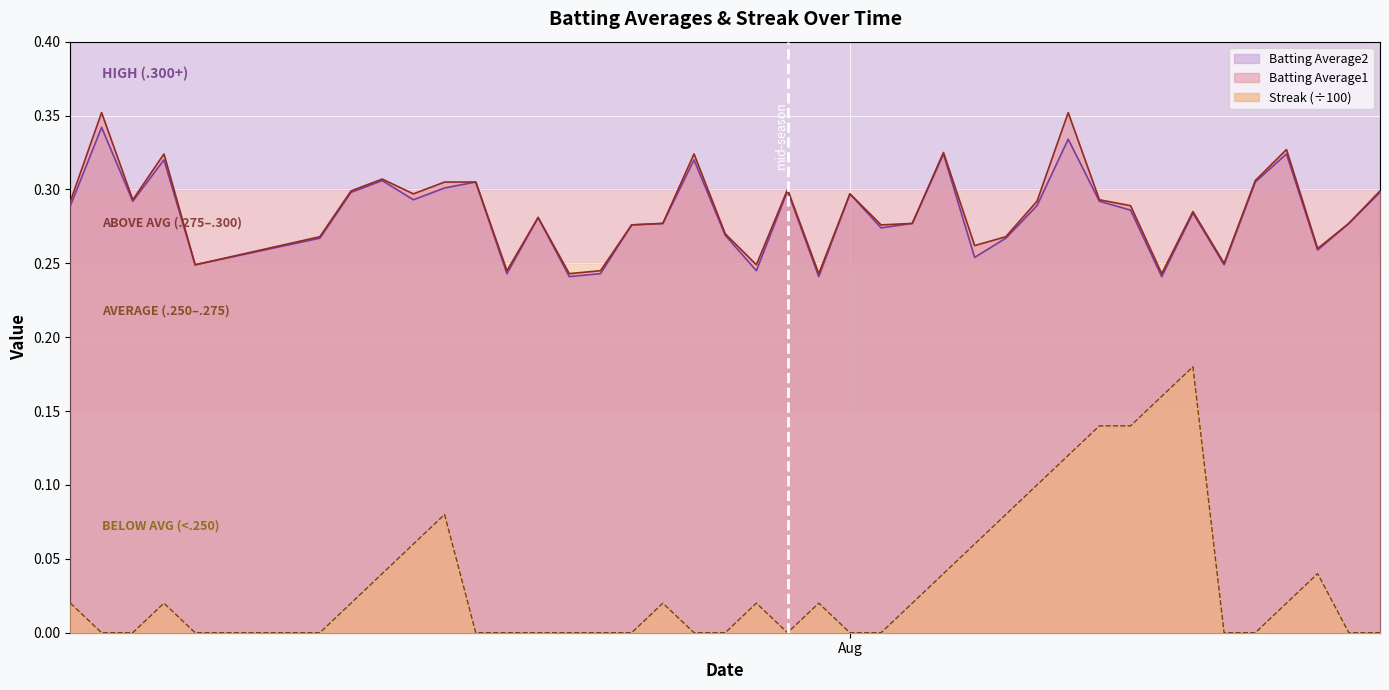

What is the approximate value of Batting Average1 at 2010-08-02?

0.3